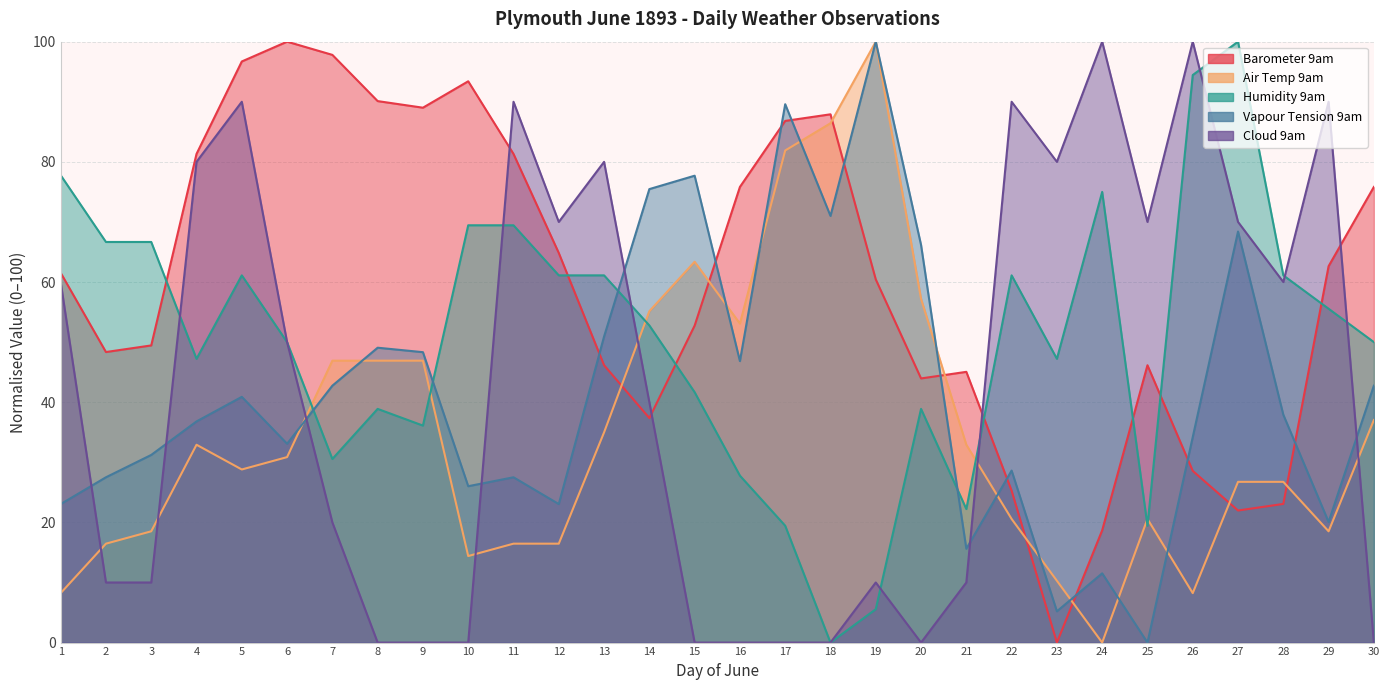

What is the value of the Barometer 9am point at the 28th from the left?

23.1